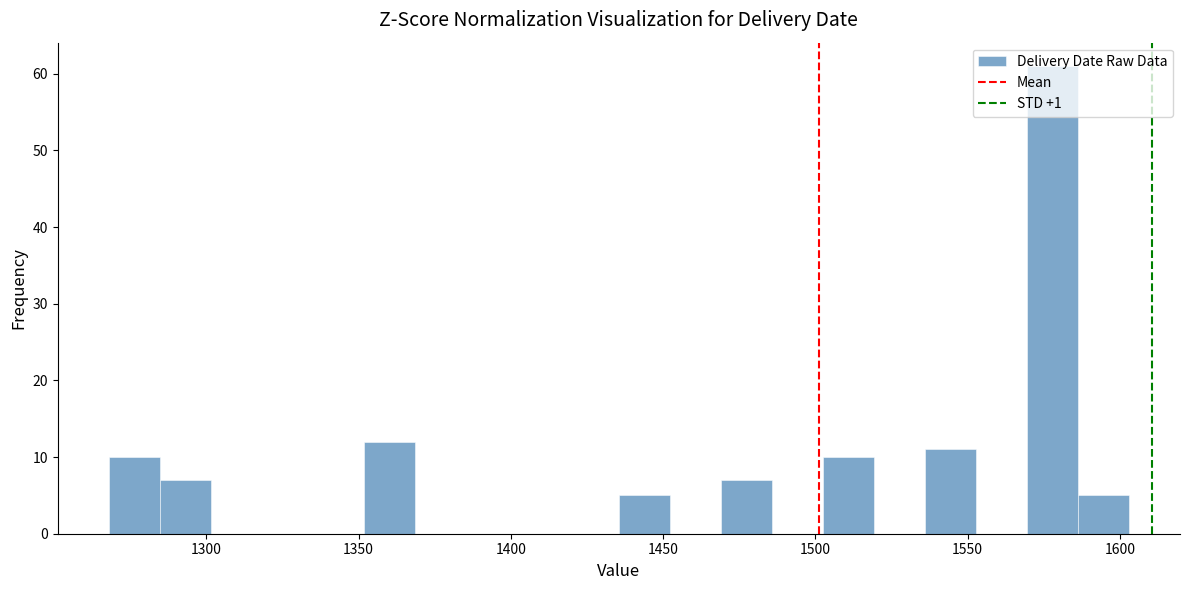

Read against the x-axis, roughly where is the centre of the tallest bar?

1580